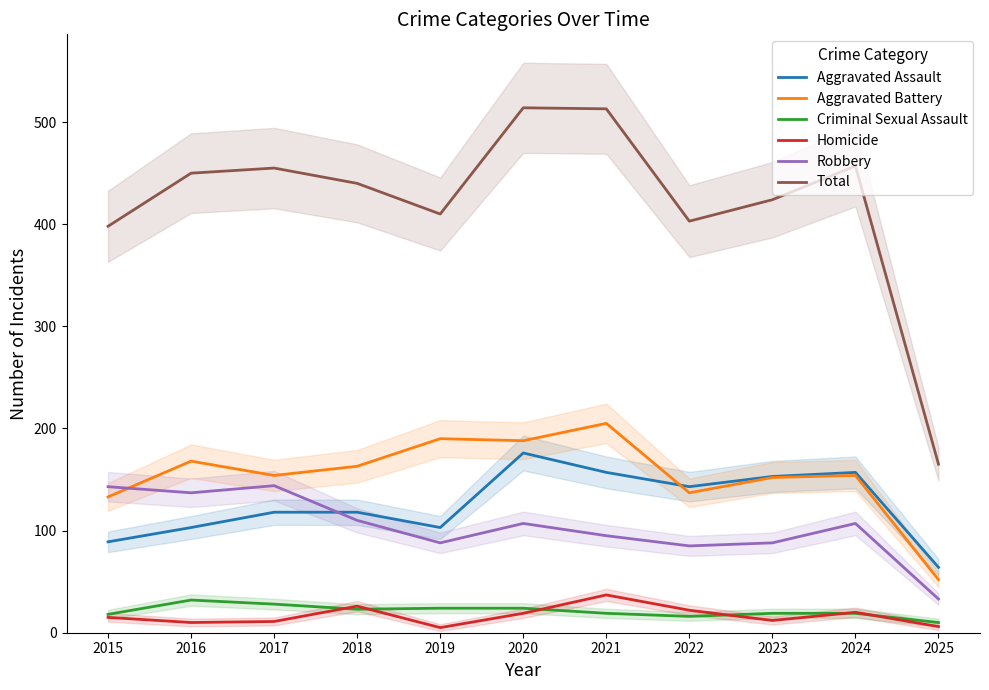

What is the average value of the Total series?

421